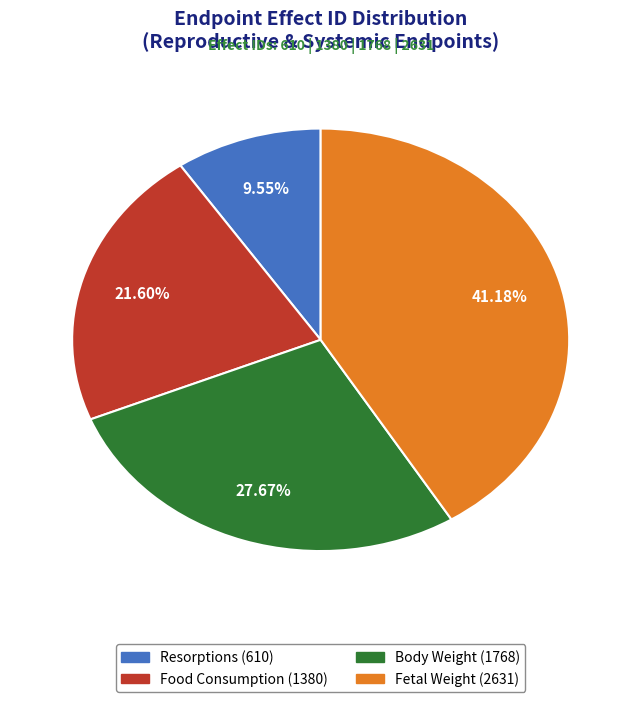

Does any single category account for the majority?

No